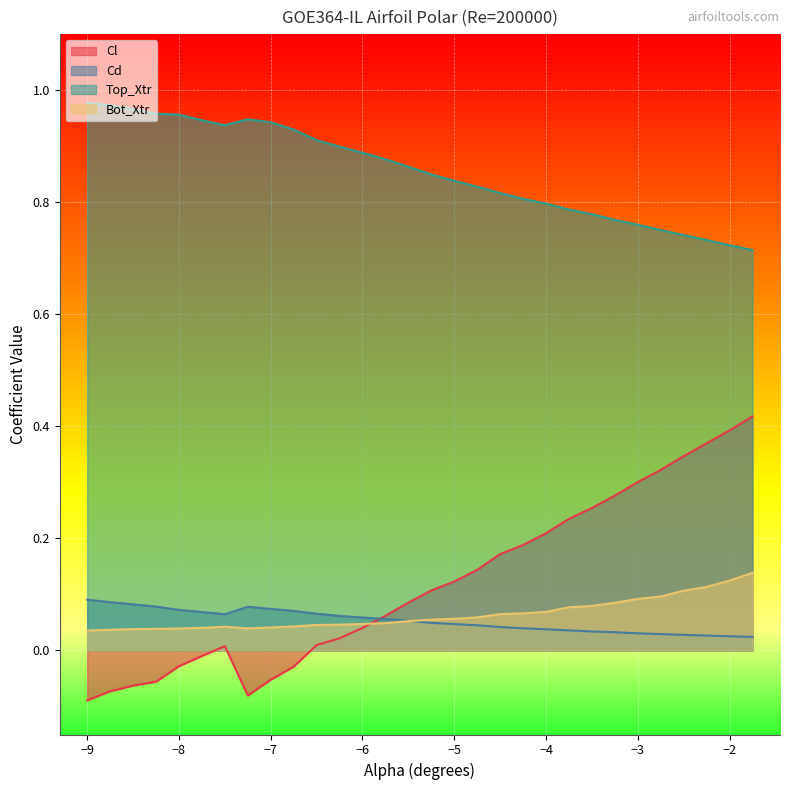

How many values in the Cl series exceed 0?

21